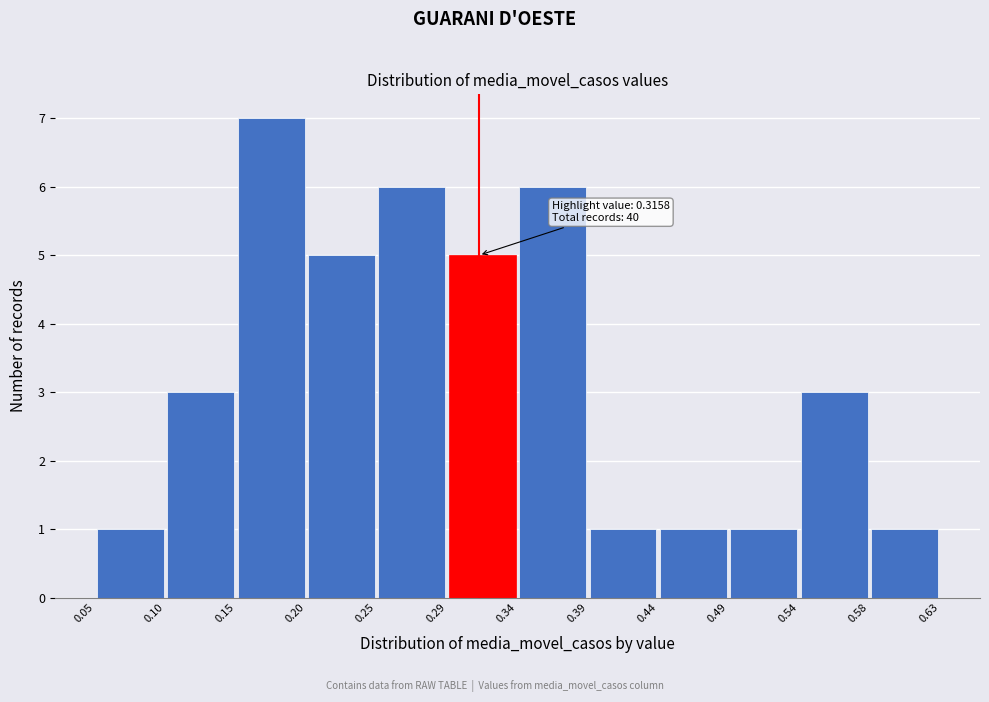

Over which range of the x-axis is the bar tallest?

0.15 to 0.20